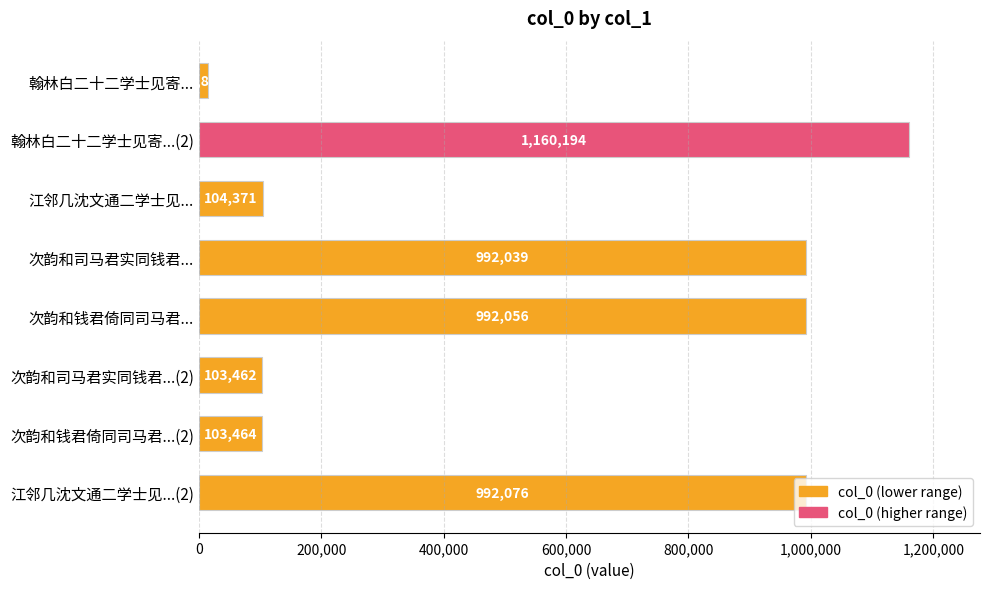

What is the label of the 8th bar from the bottom?

翰林白二十二学士见寄...